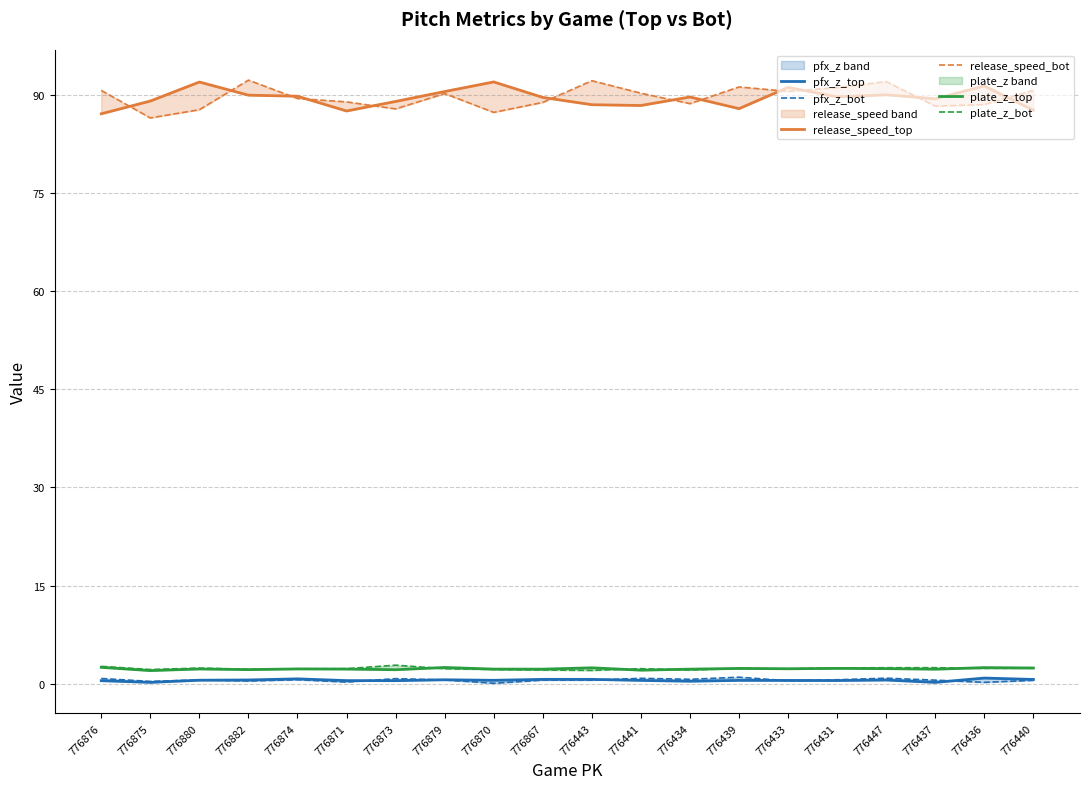

Is this an area chart (filled region under the line)?

No